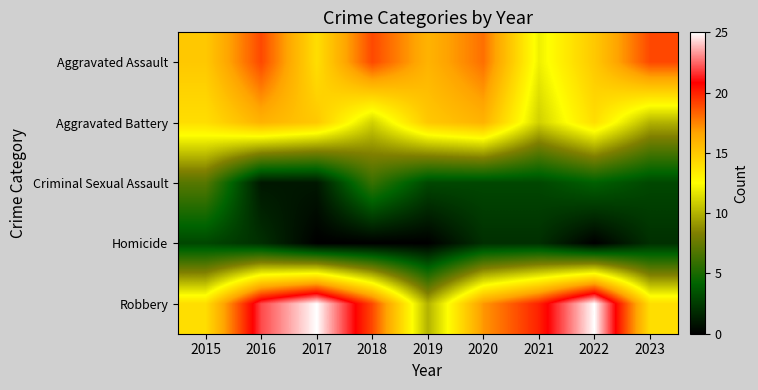

Which series has the largest total across all categories?

Robbery